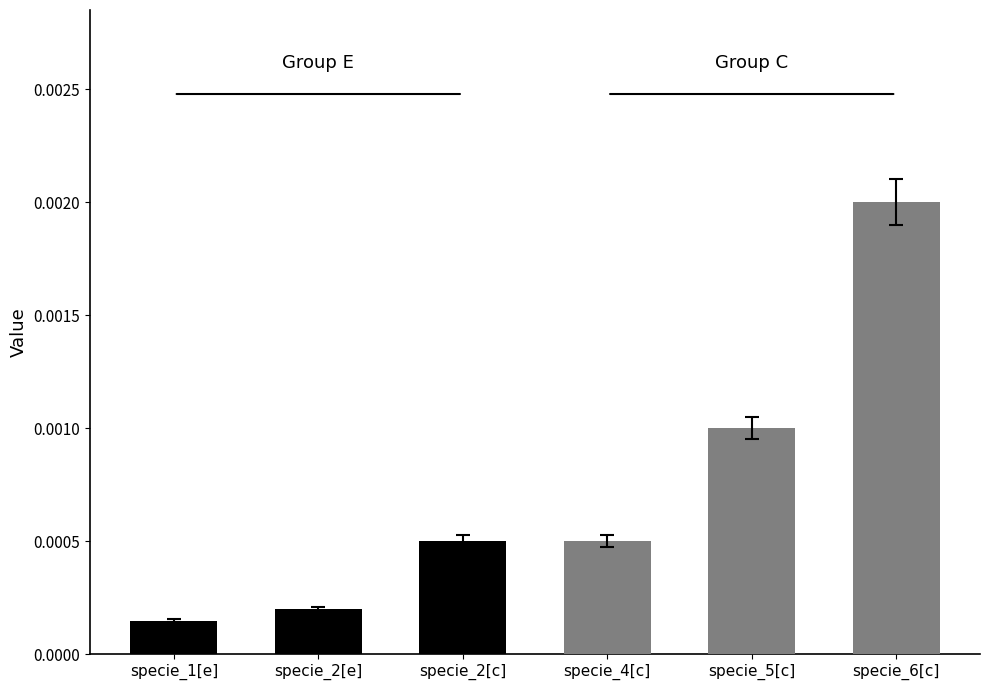

Which has a higher value, specie_2[c] or specie_1[e]?

specie_2[c]